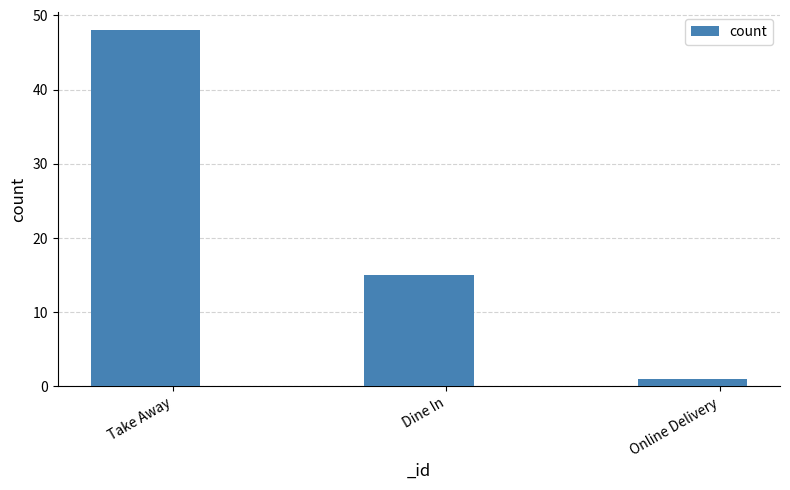

True or false: the data shows 27 at Dine In.

False